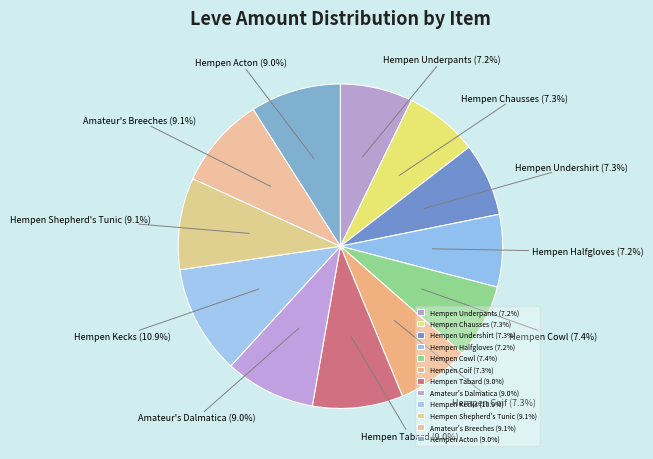

What is the ratio of the value at Hempen Coif to the value at Amateur's Breeches?

0.8